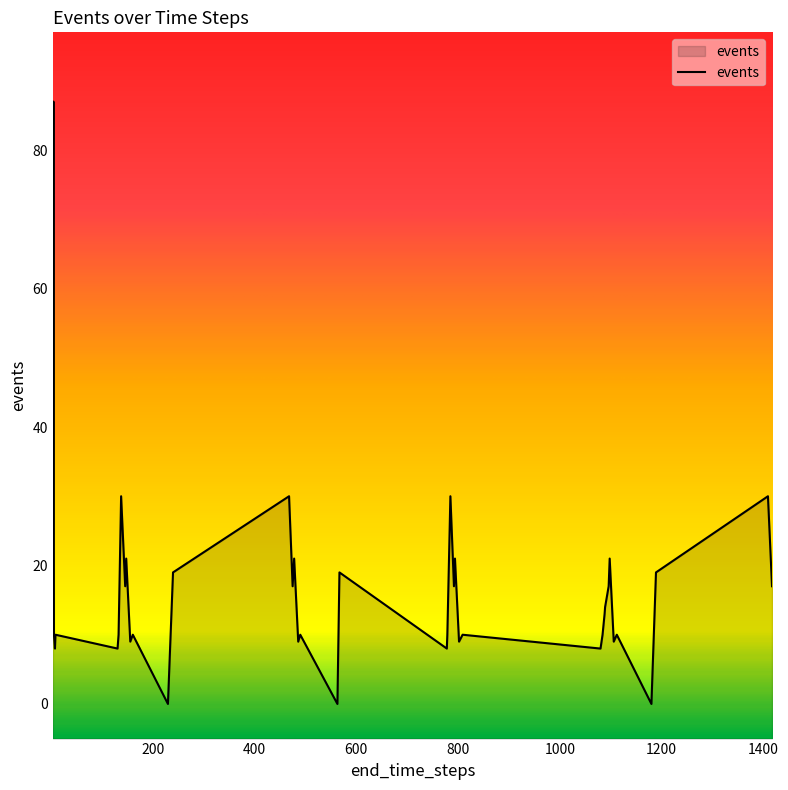

How many interior local valleys (lower than both neighbors) does the data have?

14